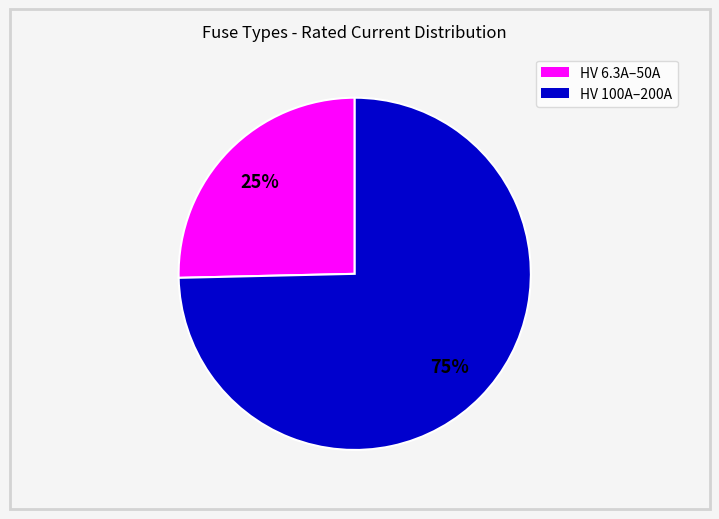

Does any single category account for the majority?

Yes